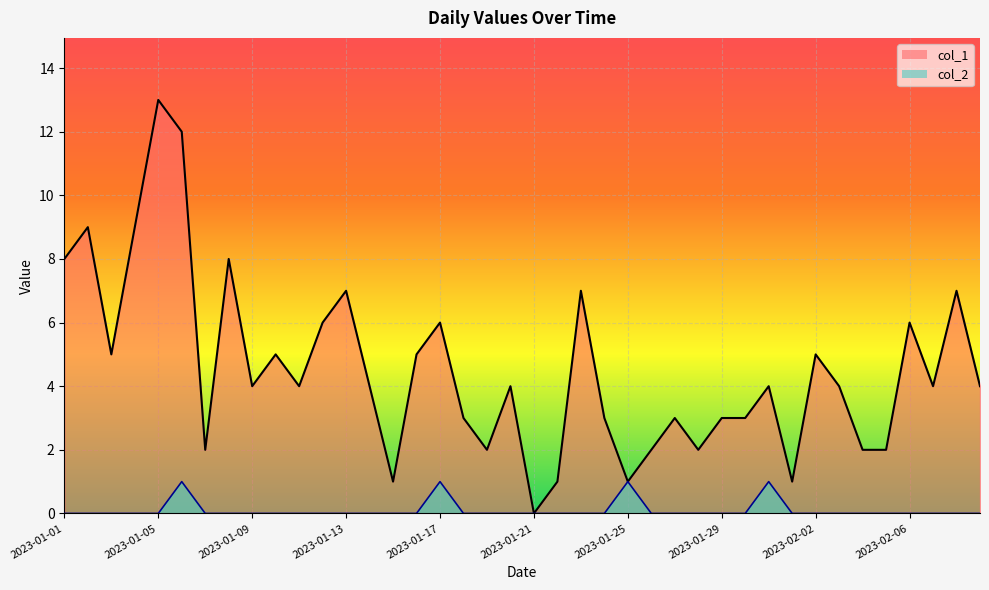

Where does the col_1 series first go above 4?

2023-01-01